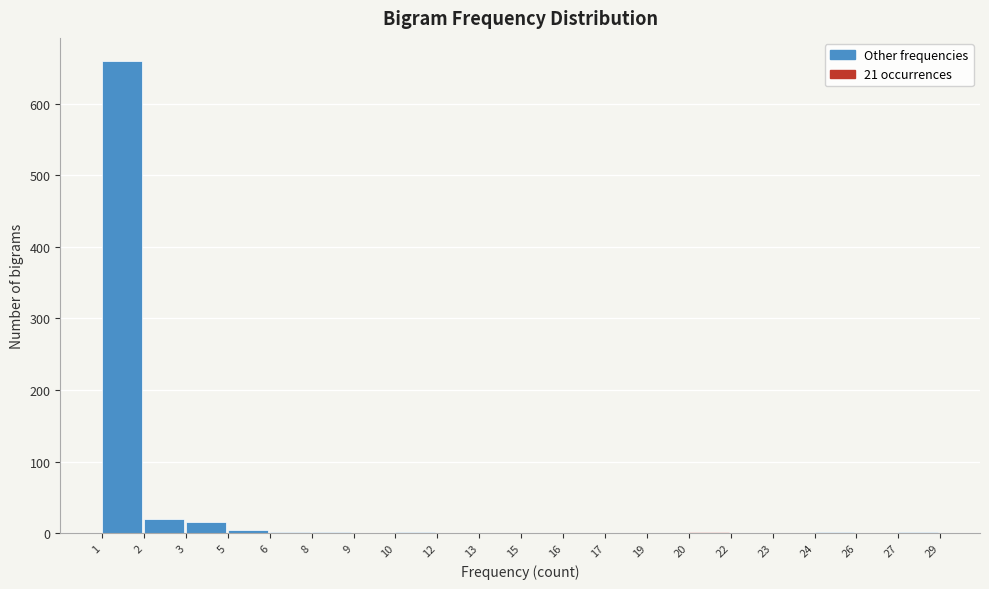

True or false: the data shows 313 at 23.

False